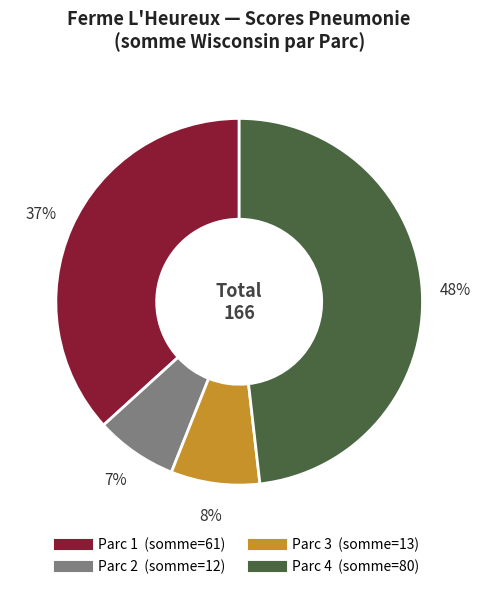

To the nearest percent, what is the average slice percentage?

25%